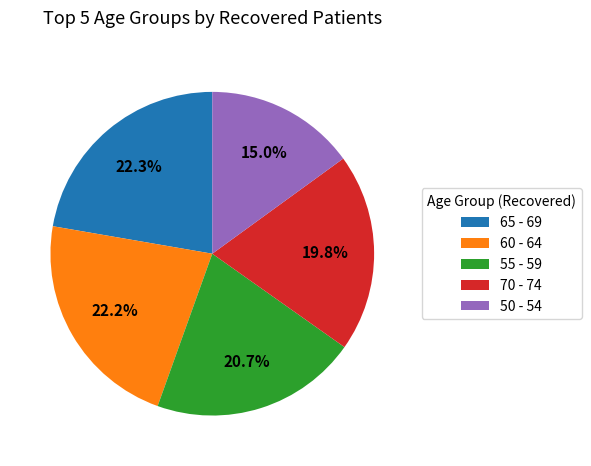

What is the total percentage of 70 - 74 and 50 - 54?

34.8%